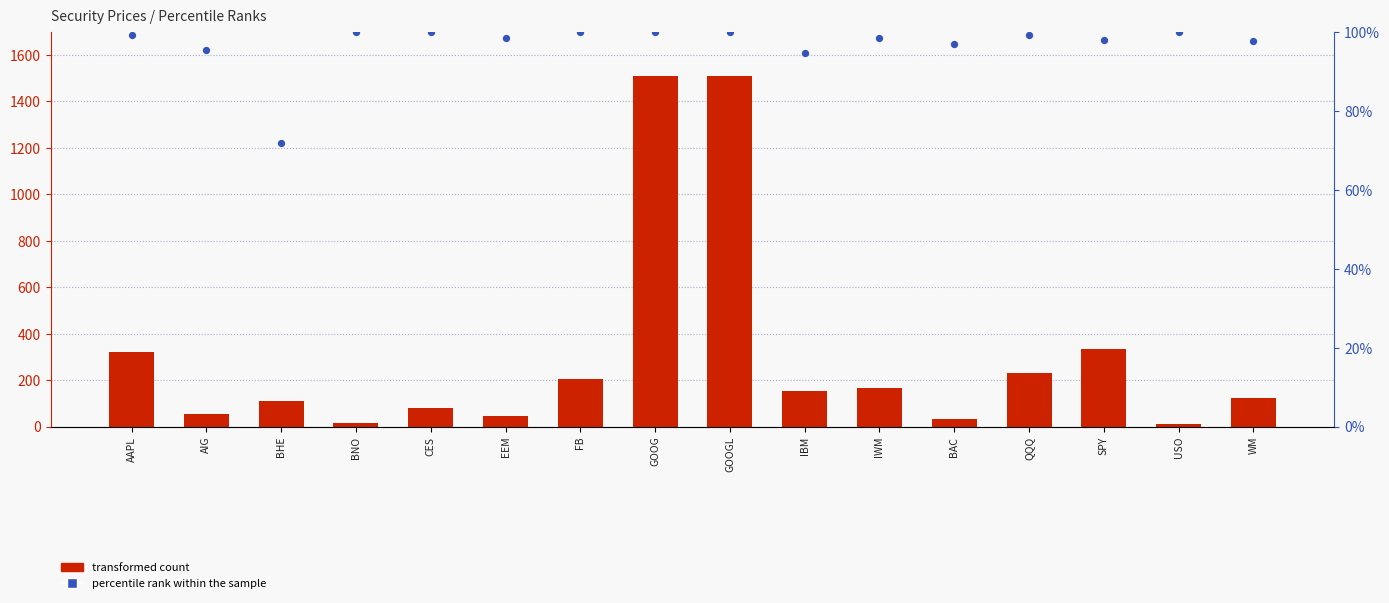

What are all the series names shown in the legend?

transformed count, percentile rank within the sample